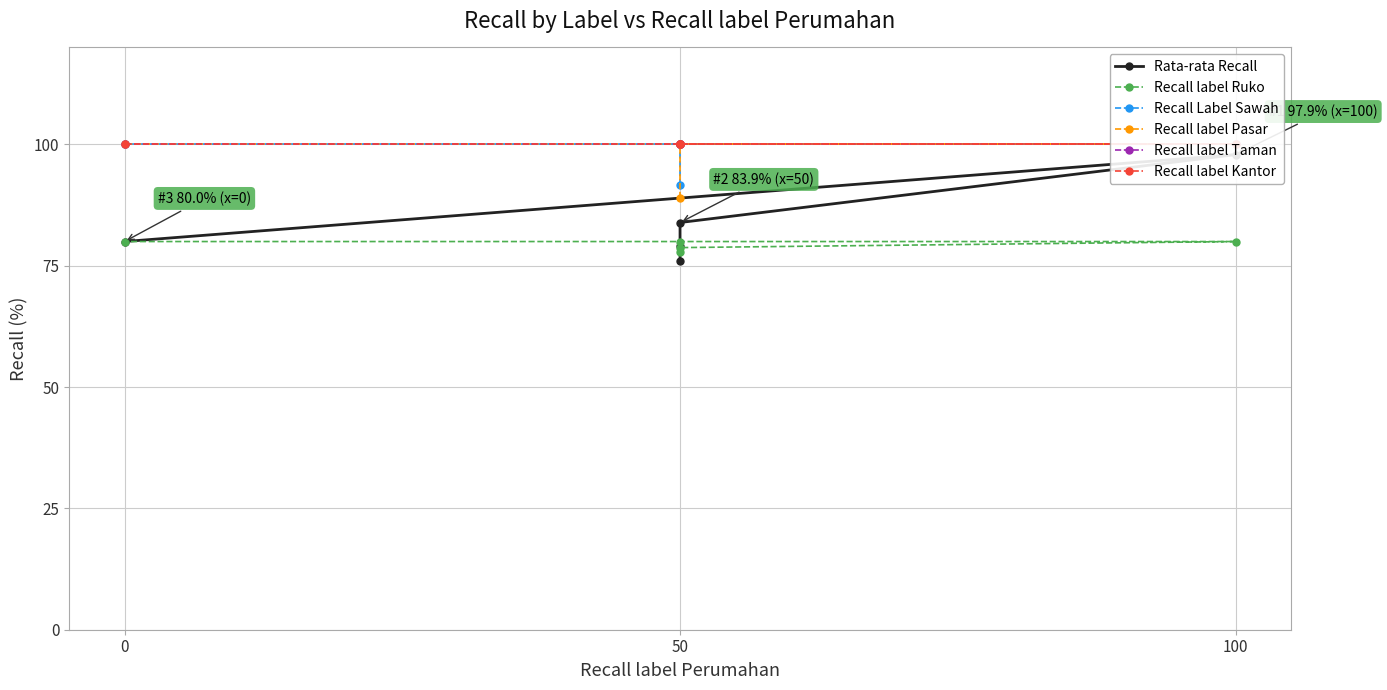

What is the maximum value shown in the chart?

100.0